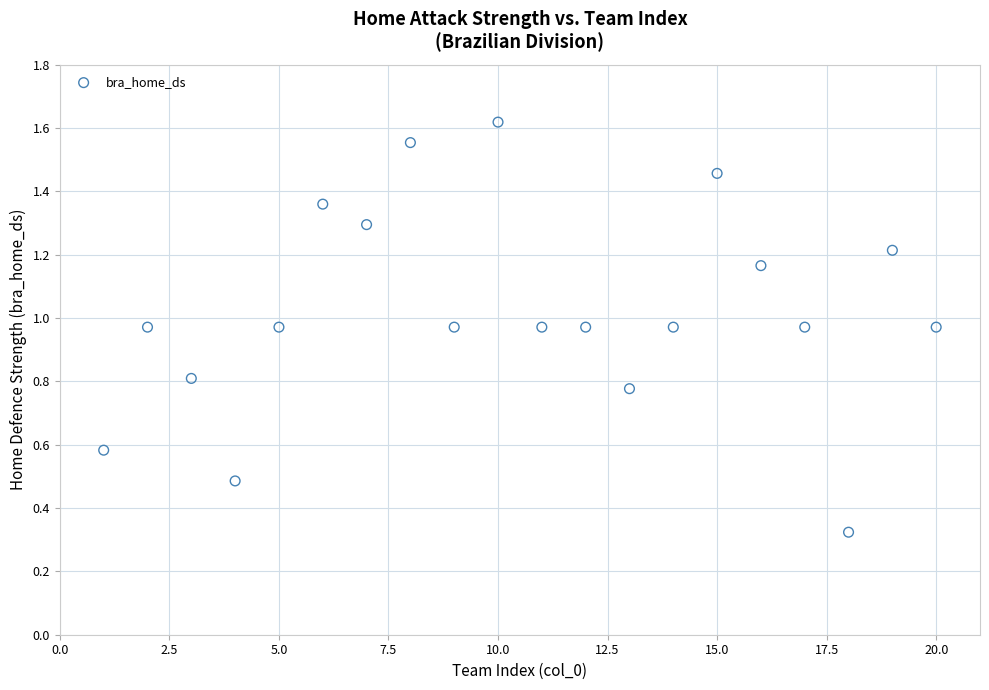

What is the range of X values (max minus min)?

19.0